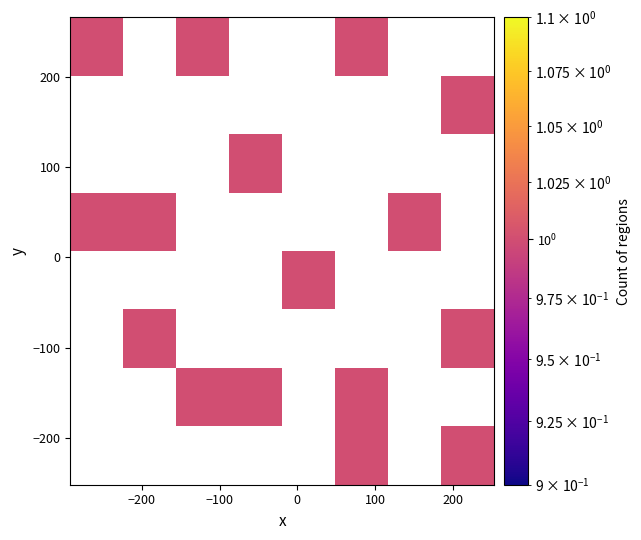

What is the maximum value shown in the chart?

1.0